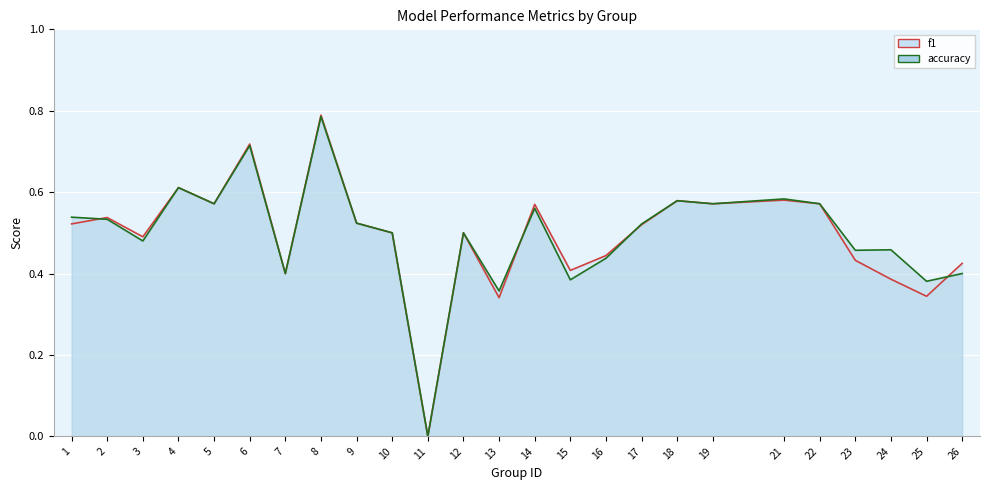

What is the difference between the second highest and second lowest values in the accuracy (line) series?

0.4